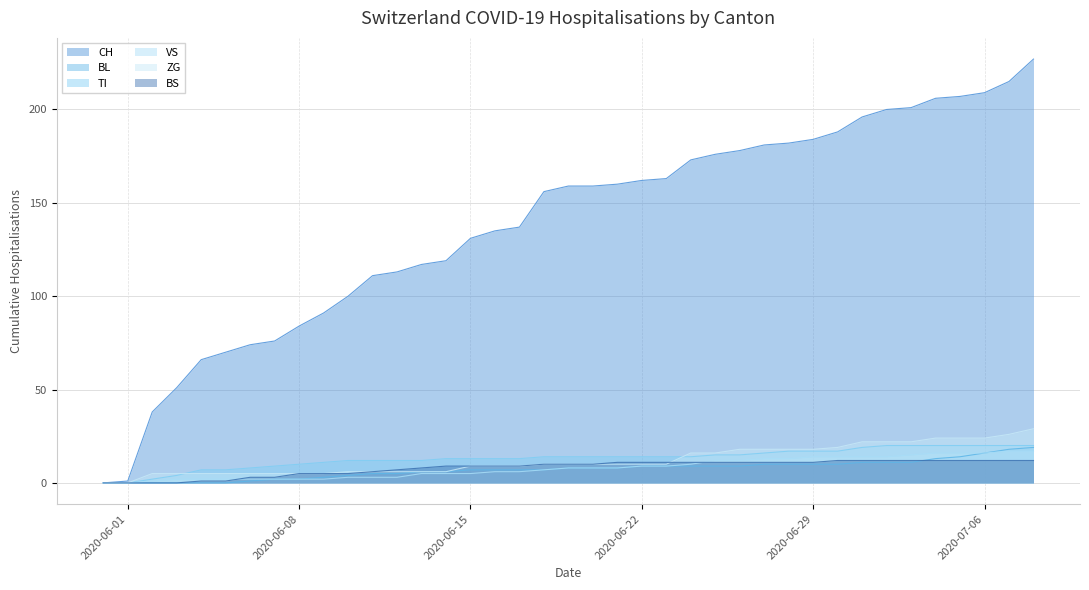

True or false: BL and VS intersect in this chart.

False